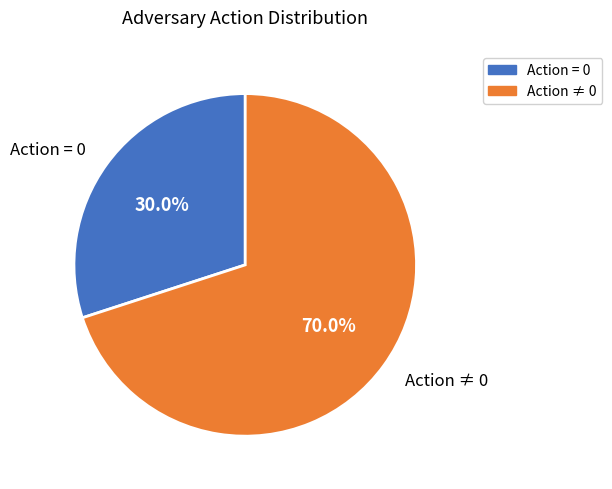

Is there any slice that represents more than half of the pie?

Yes